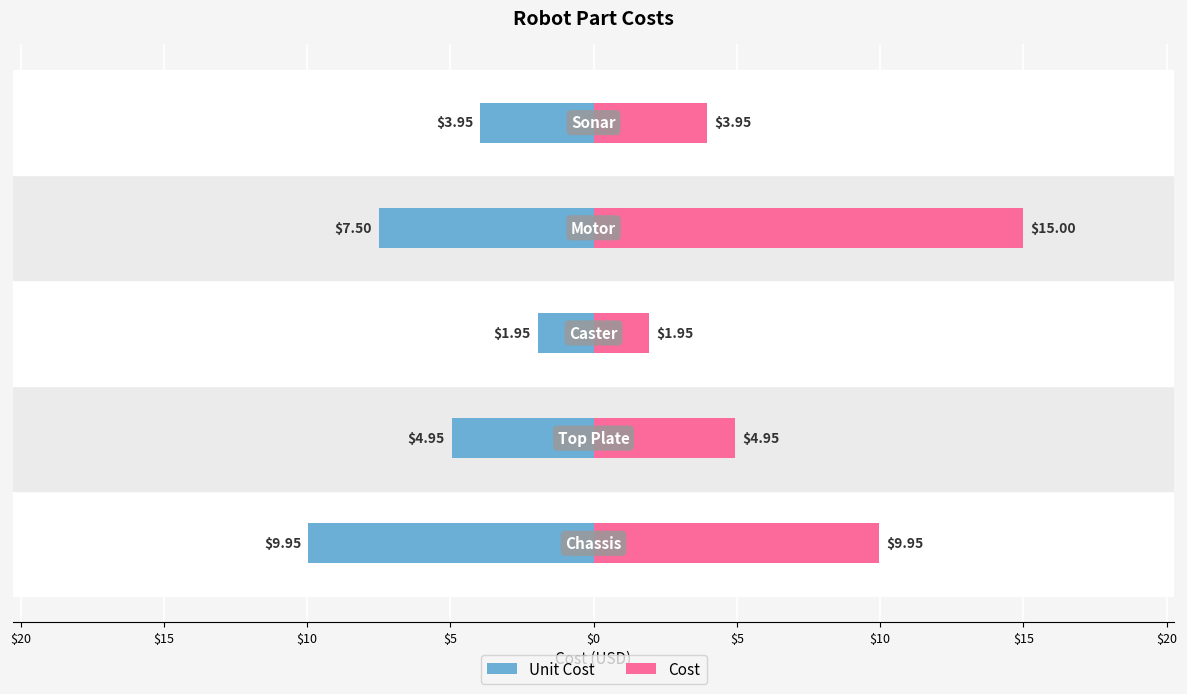

What is the smallest value displayed?

-9.9